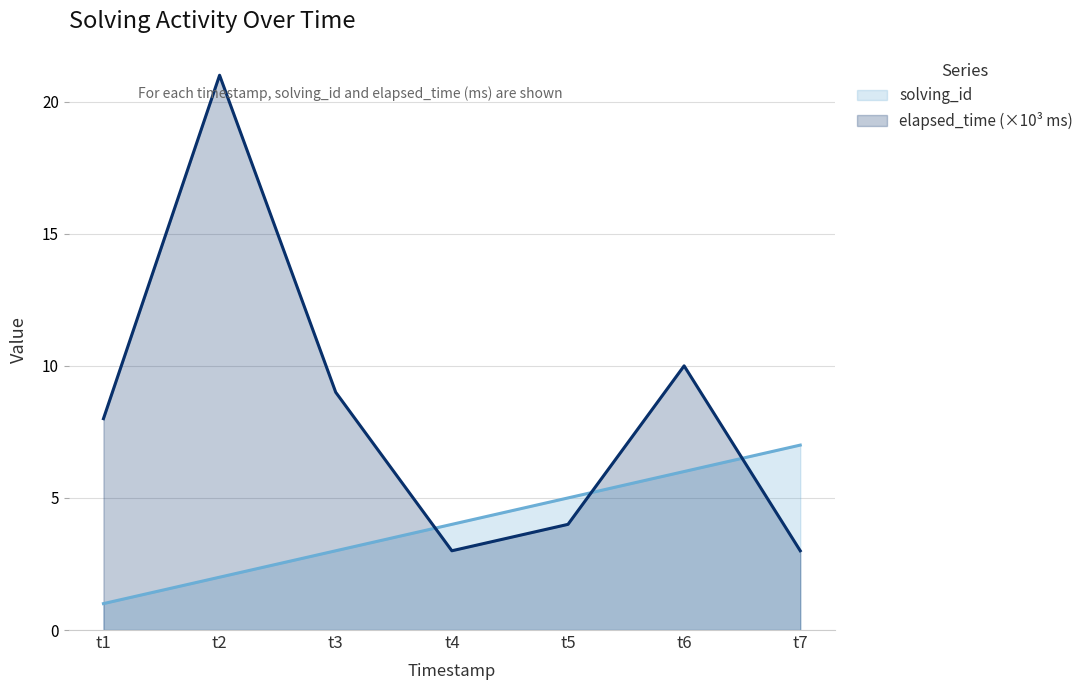

Does the chart have visible grid lines?

Yes